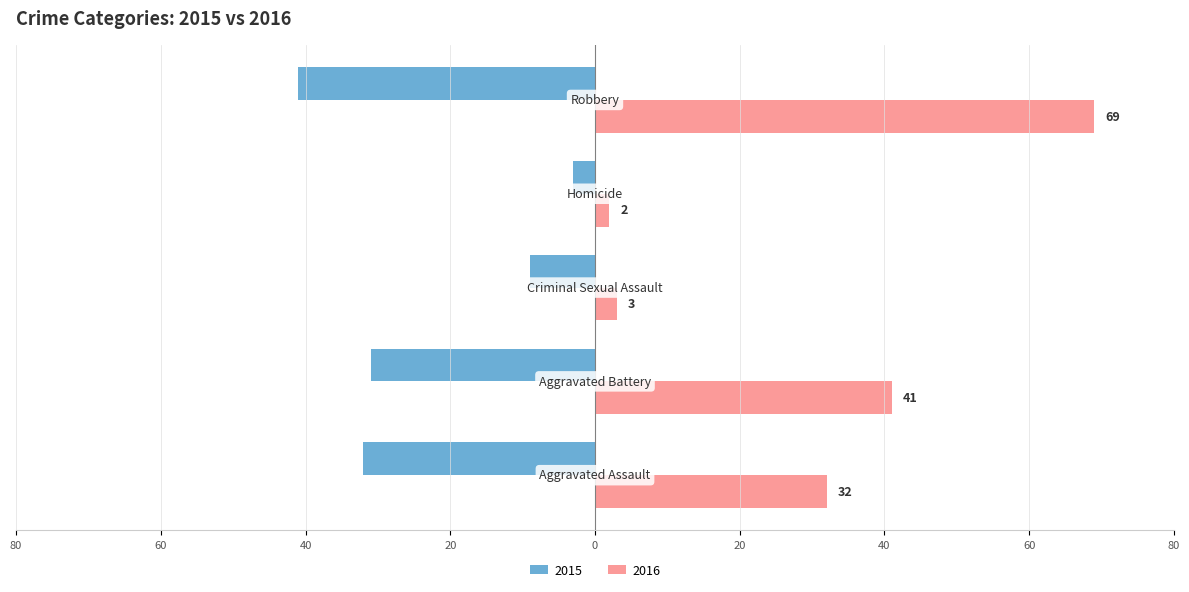

Reading left to right, what are all the values shown in this chart?

2015: Aggravated Assault=-32	Aggravated Battery=-31	Criminal Sexual Assault=-9	Homicide=-3	Robbery=-41
2016: Aggravated Assault=32	Aggravated Battery=41	Criminal Sexual Assault=3	Homicide=2	Robbery=69